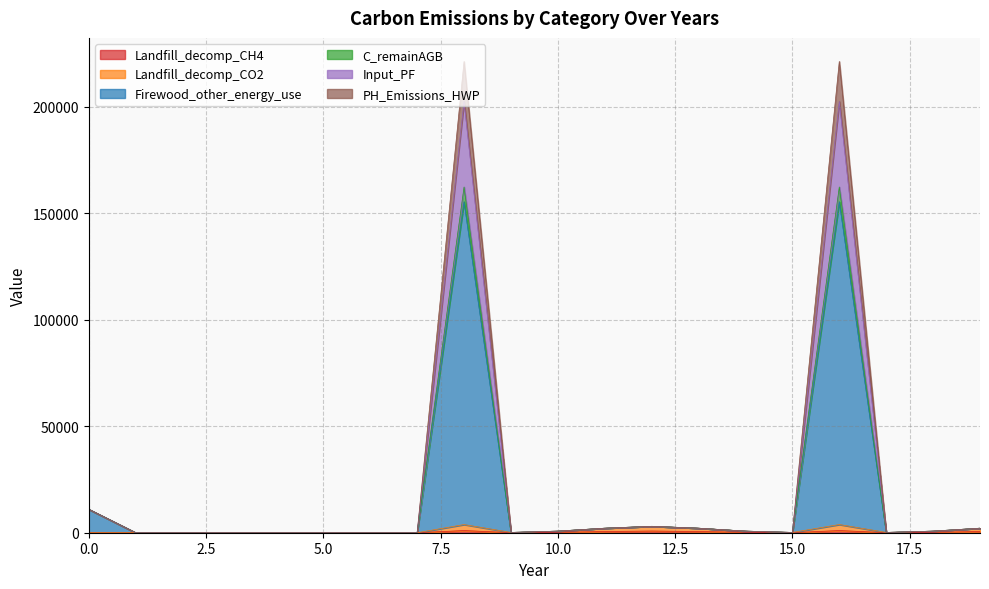

Where does the Landfill_decomp_CH4 series first go above 35?

8